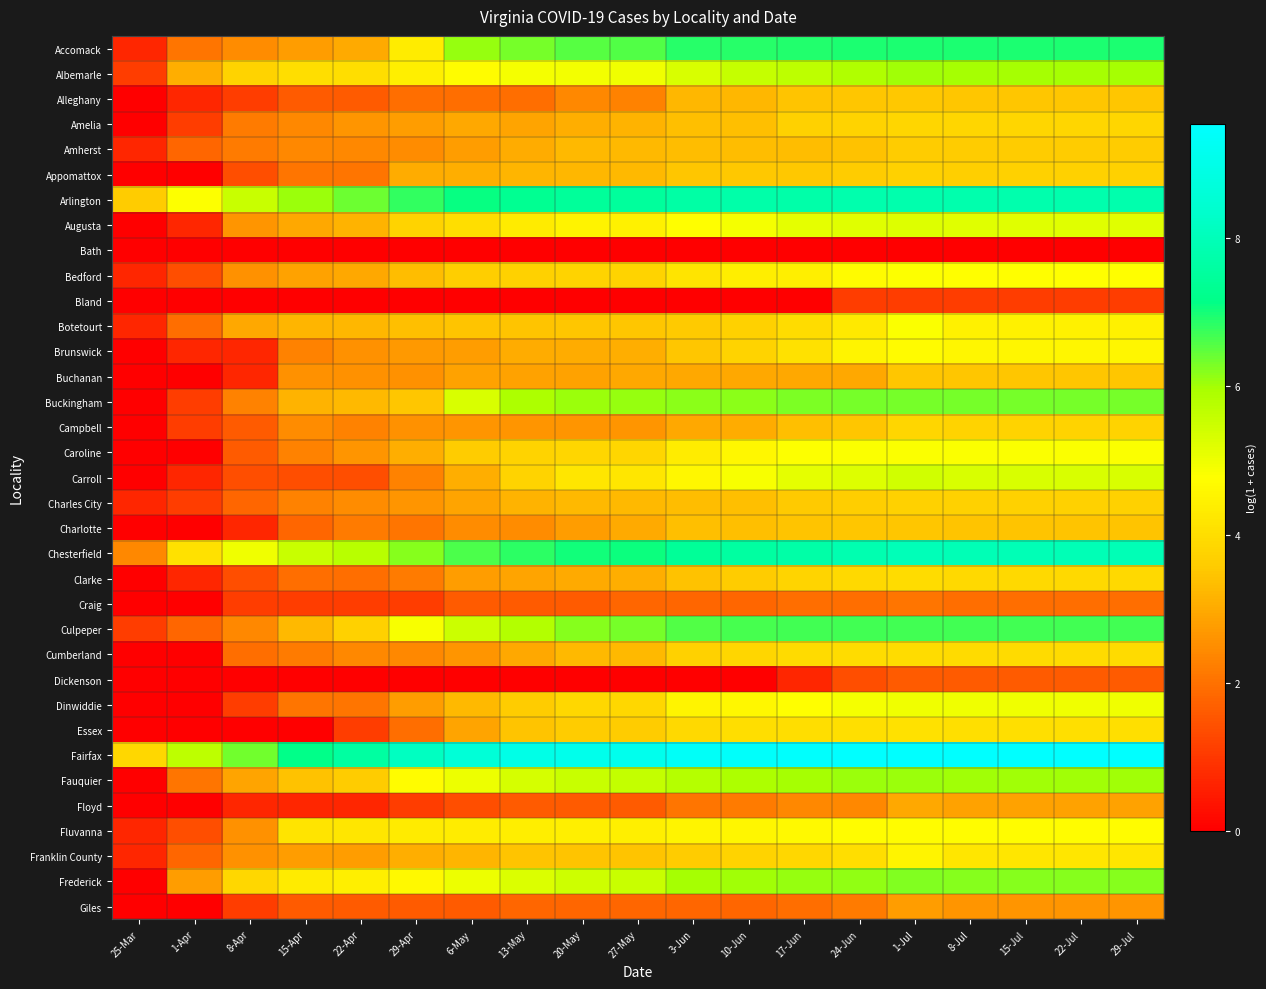

Which label corresponds to the largest value in the chart?

1-Jul